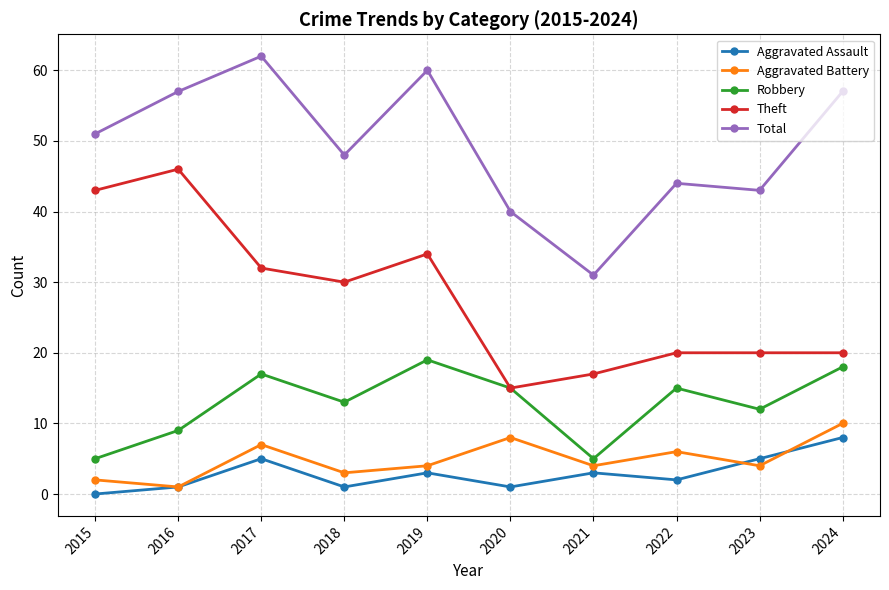

Where does the Aggravated Battery series first go above 4?

2017